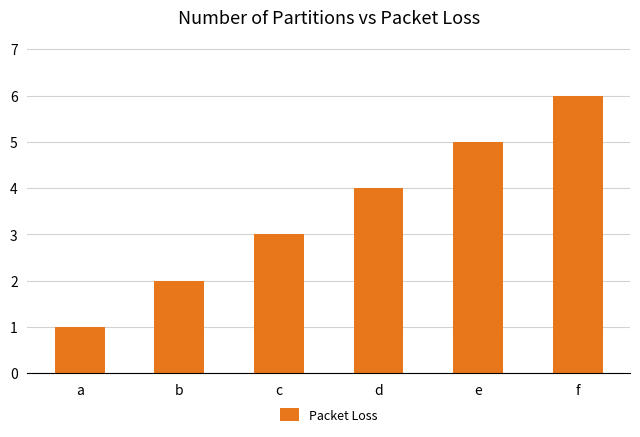

Rank the categories by value from highest to lowest.

f, e, d, c, b, a